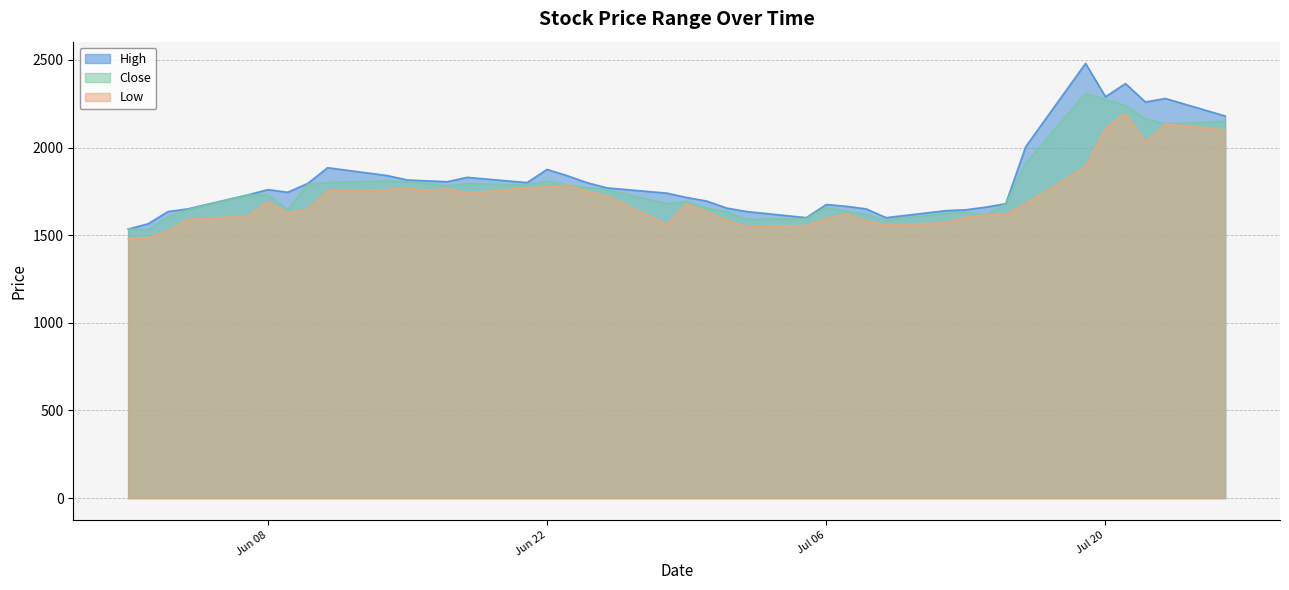

What is the approximate value of Close at 2021-07-12?

1625